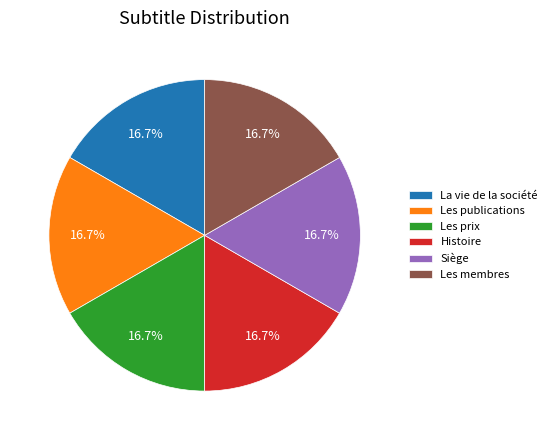

What is the ratio of the value at Les prix to the value at Les membres?

1.0